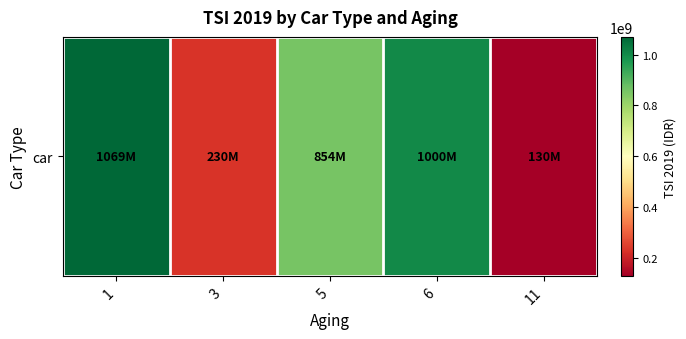

What is the difference between the second highest and second lowest values?

770000000